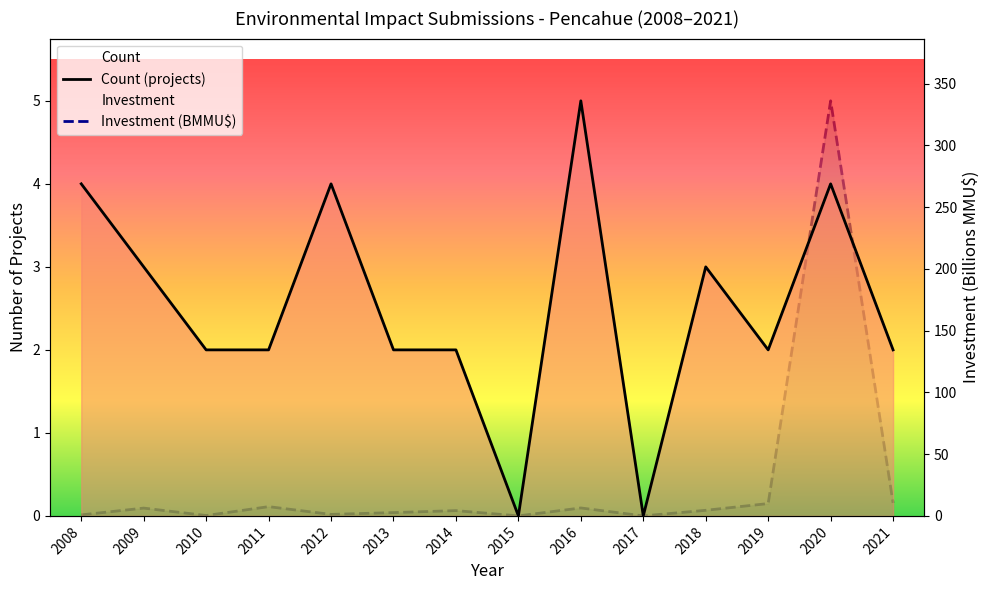

Rank the series at 2017 from lowest to highest value.

Count (projects), Investment (BMMU$)